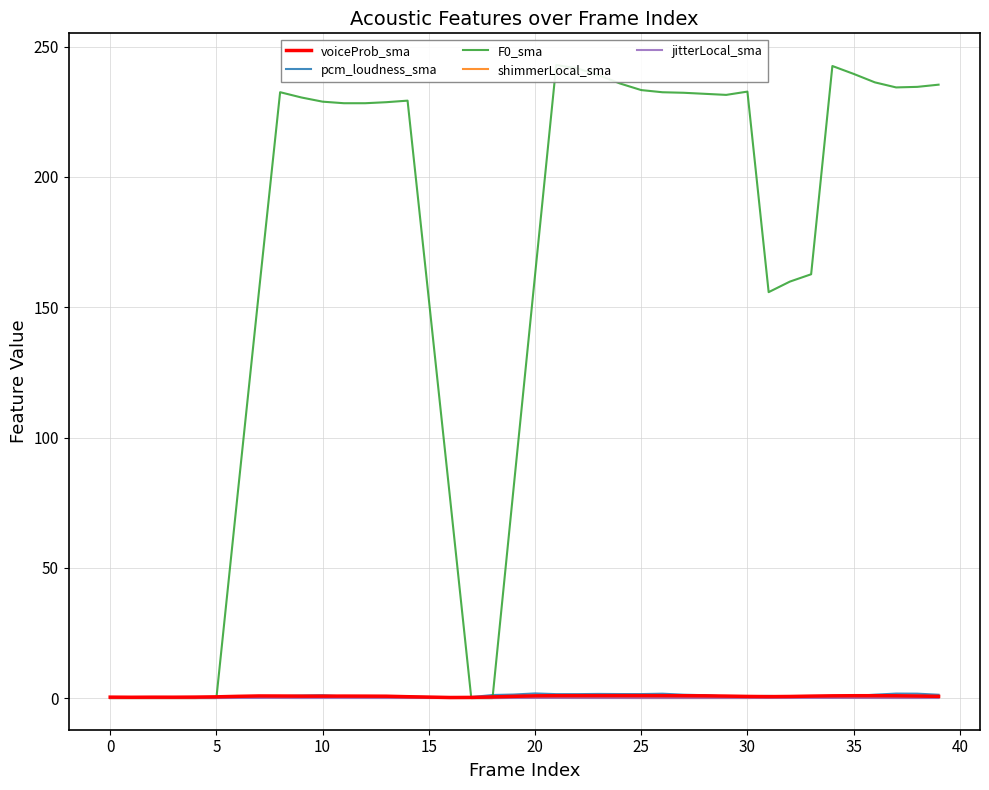

How many lines are shown in the chart?

5